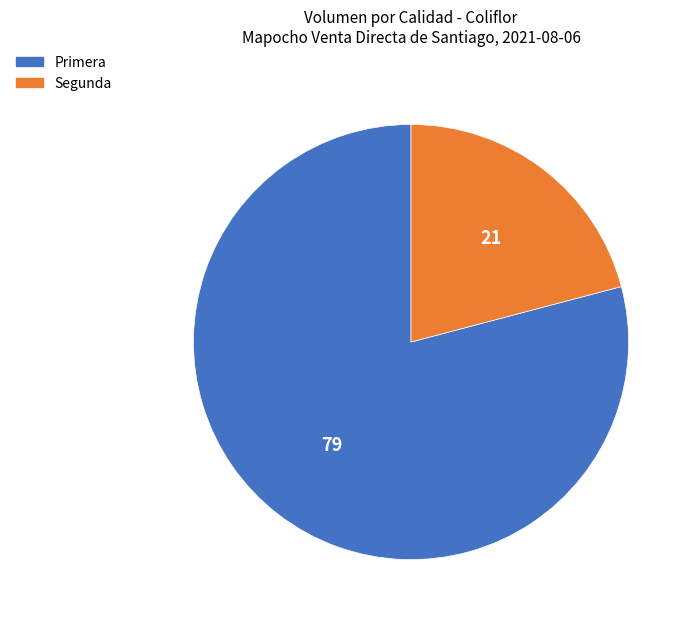

What is the largest slice in the pie chart?

Primera